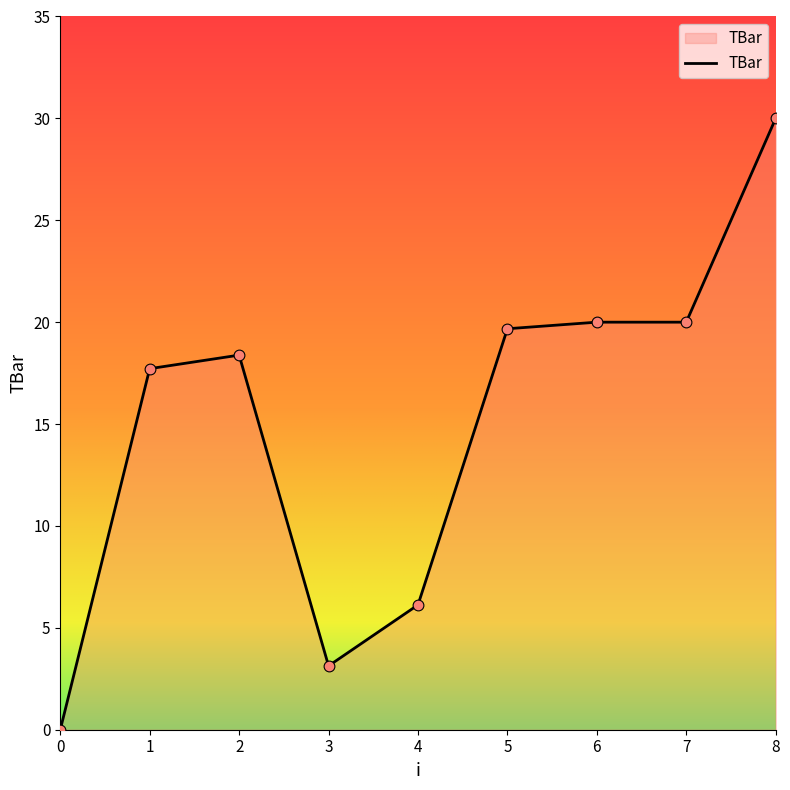

What is the change in value from 2 to 8?

+11.6